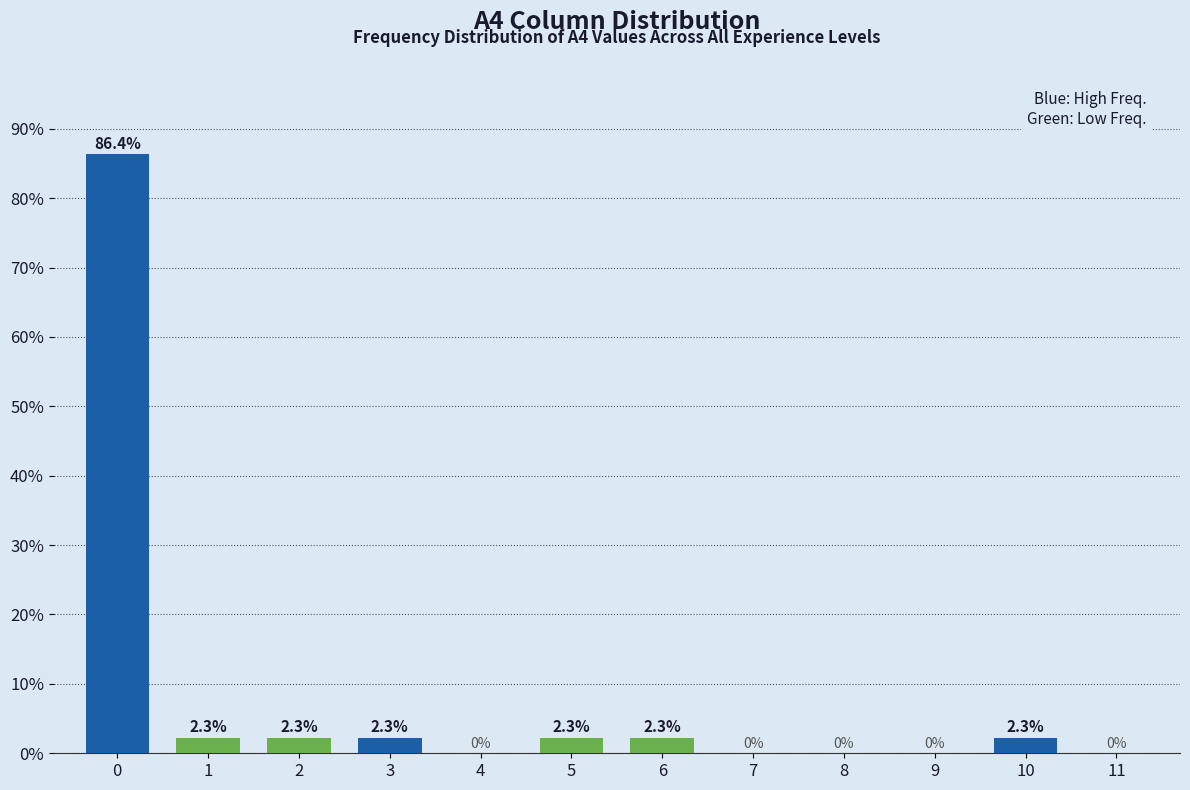

Reading right to left, what are all the values shown in this chart?

11=0.0	10=2.3	9=0.0	8=0.0	7=0.0	6=2.3	5=2.3	4=0.0	3=2.3	2=2.3	1=2.3	0=86.4